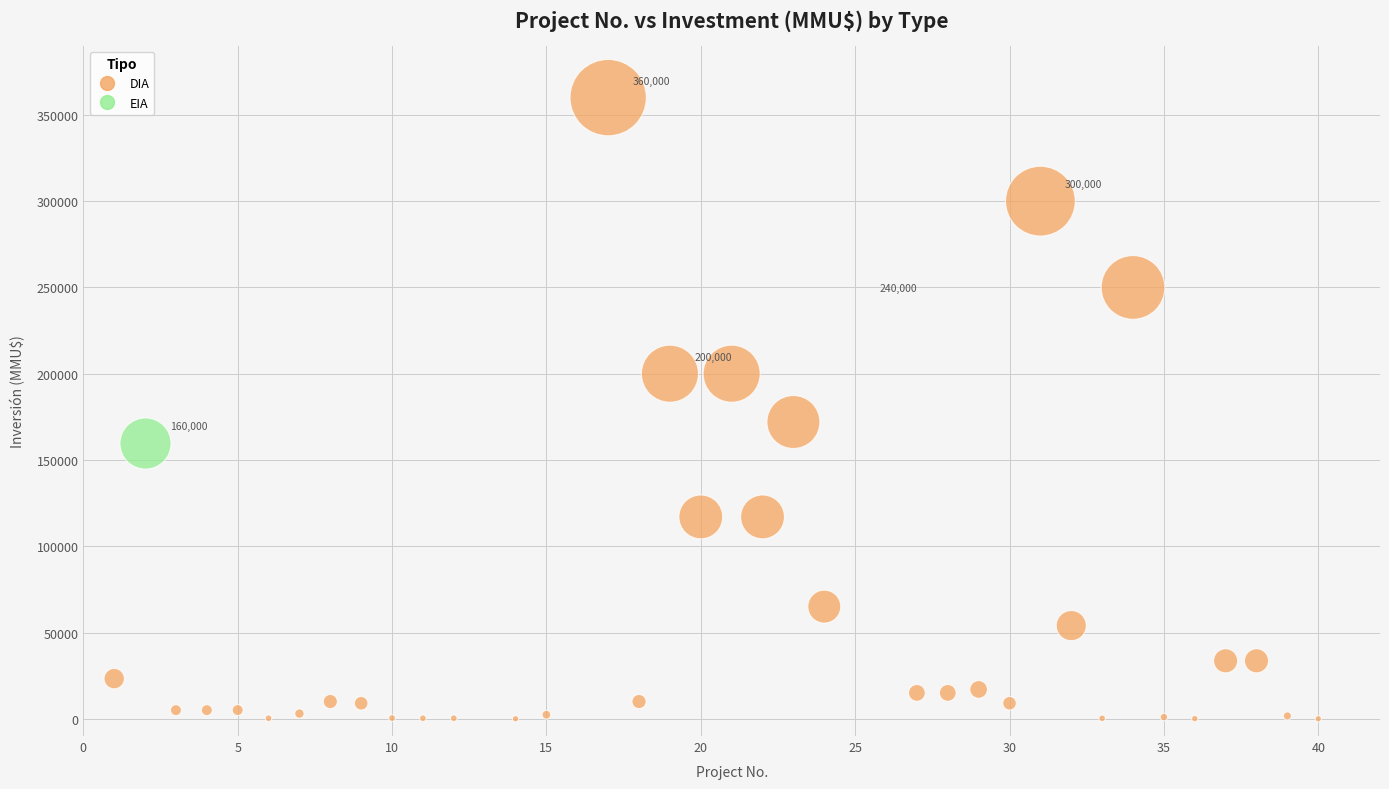

What are all the series names shown in the legend?

DIA, EIA